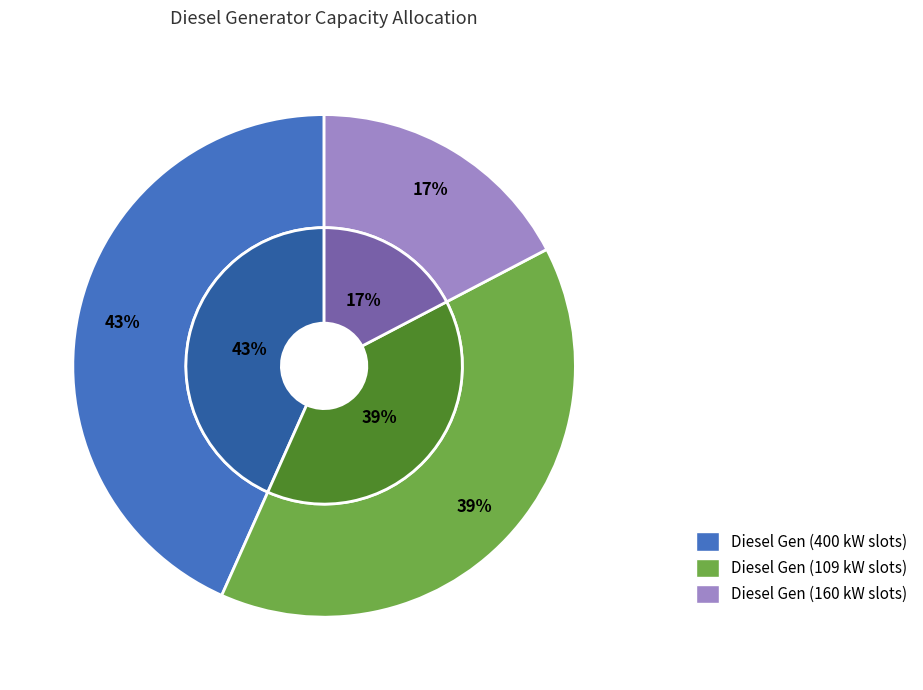

To the nearest percent, what portion does Diesel Generator represent?

100%